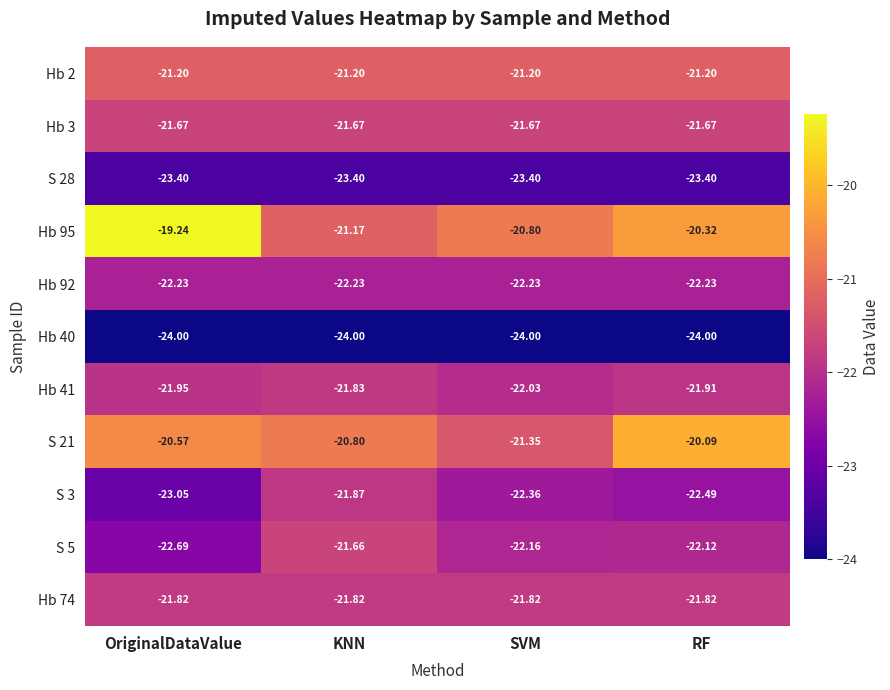

Rank the series at RF from lowest to highest value.

Hb 40, S 28, S 3, Hb 92, S 5, Hb 41, Hb 74, Hb 3, Hb 2, Hb 95, S 21